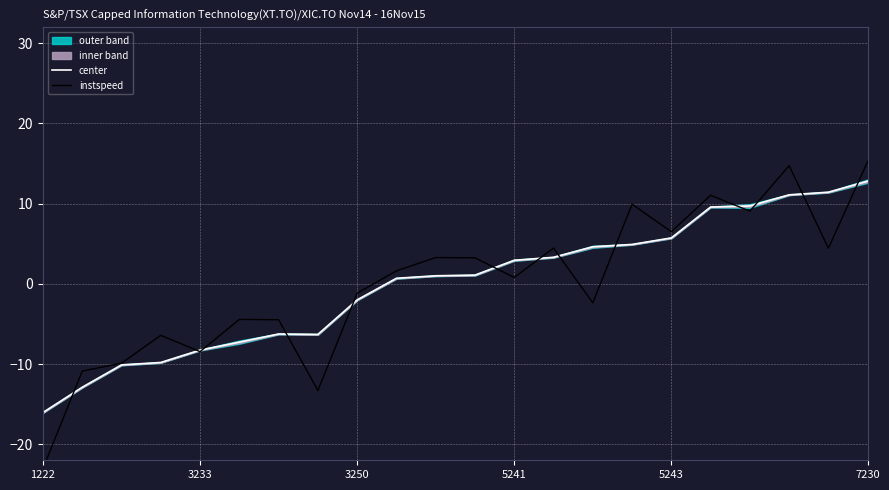

At how many categories does at least one series exceed -11?

21